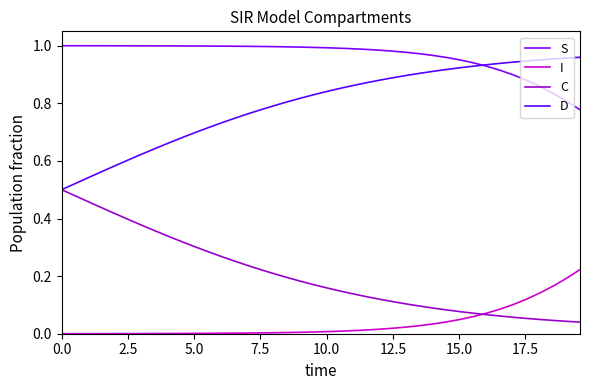

Which series has the largest total across all categories?

S